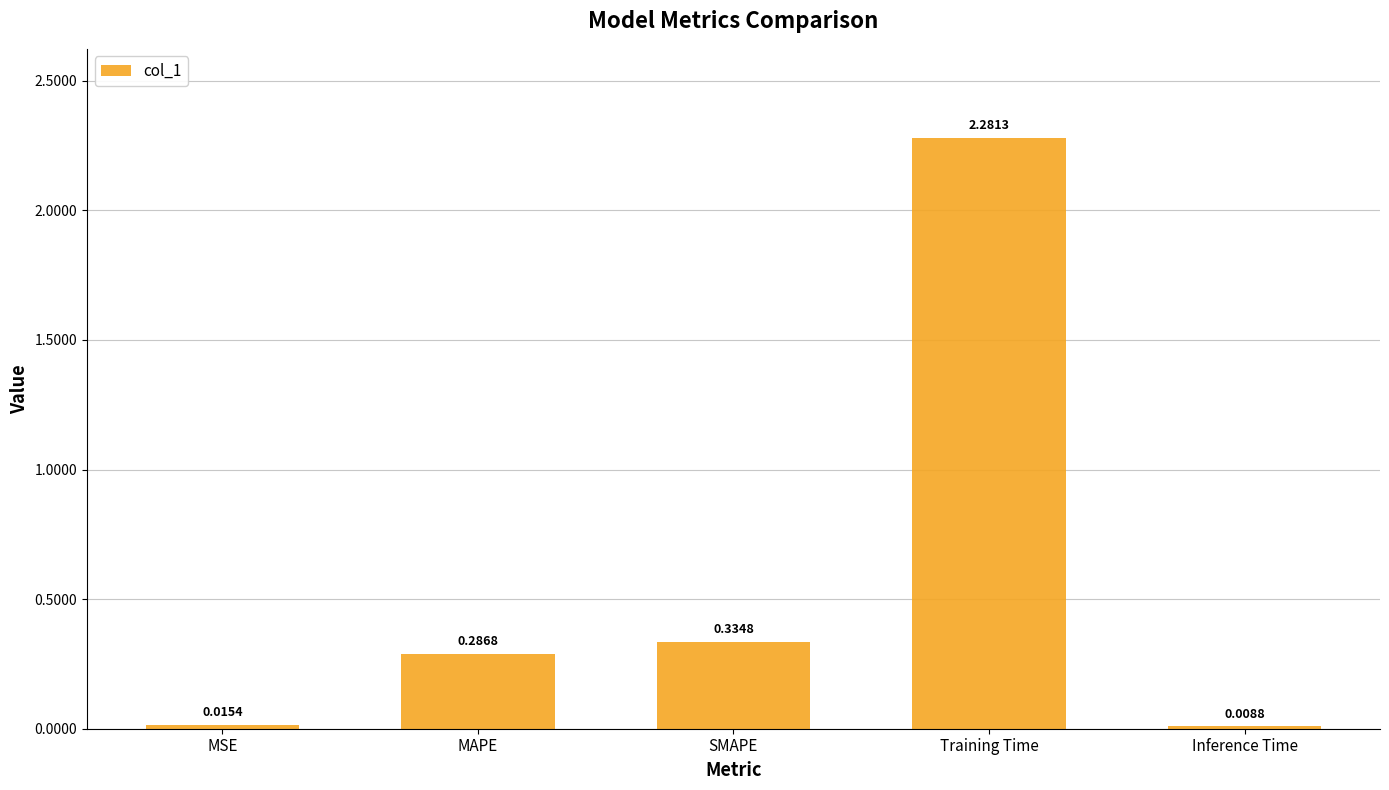

At which category does the chart reach its minimum across all series?

Inference Time